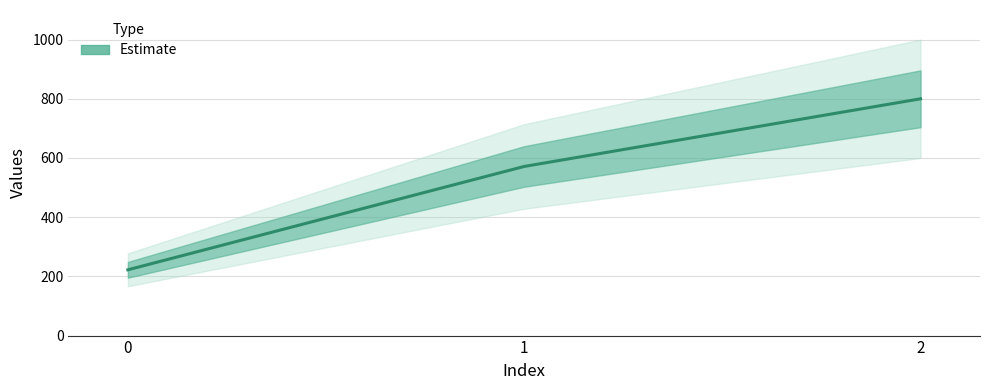

The value at 2 is 800.0. True or false?

True